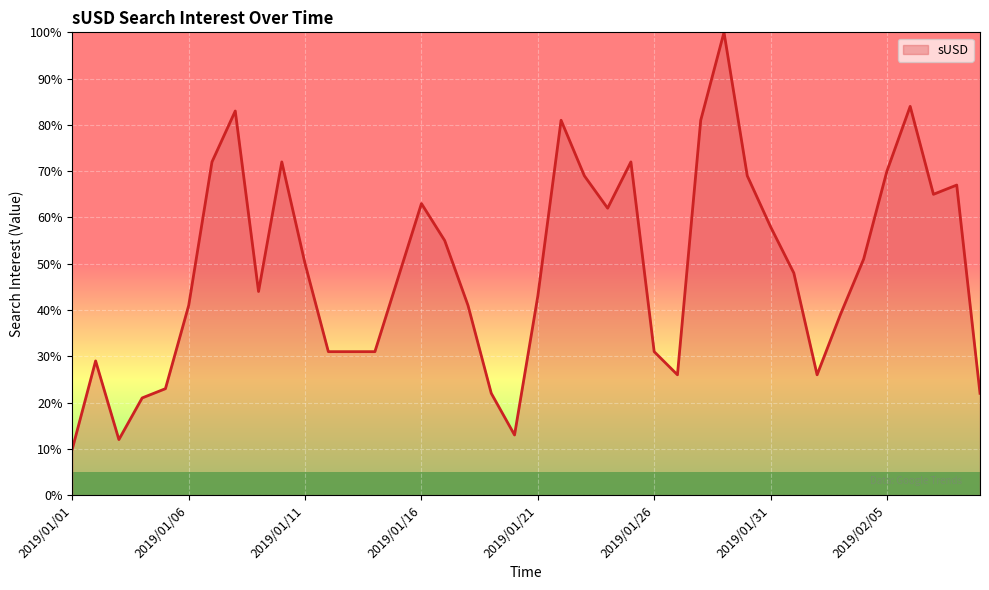

Does the chart display data point markers on the line(s)?

No